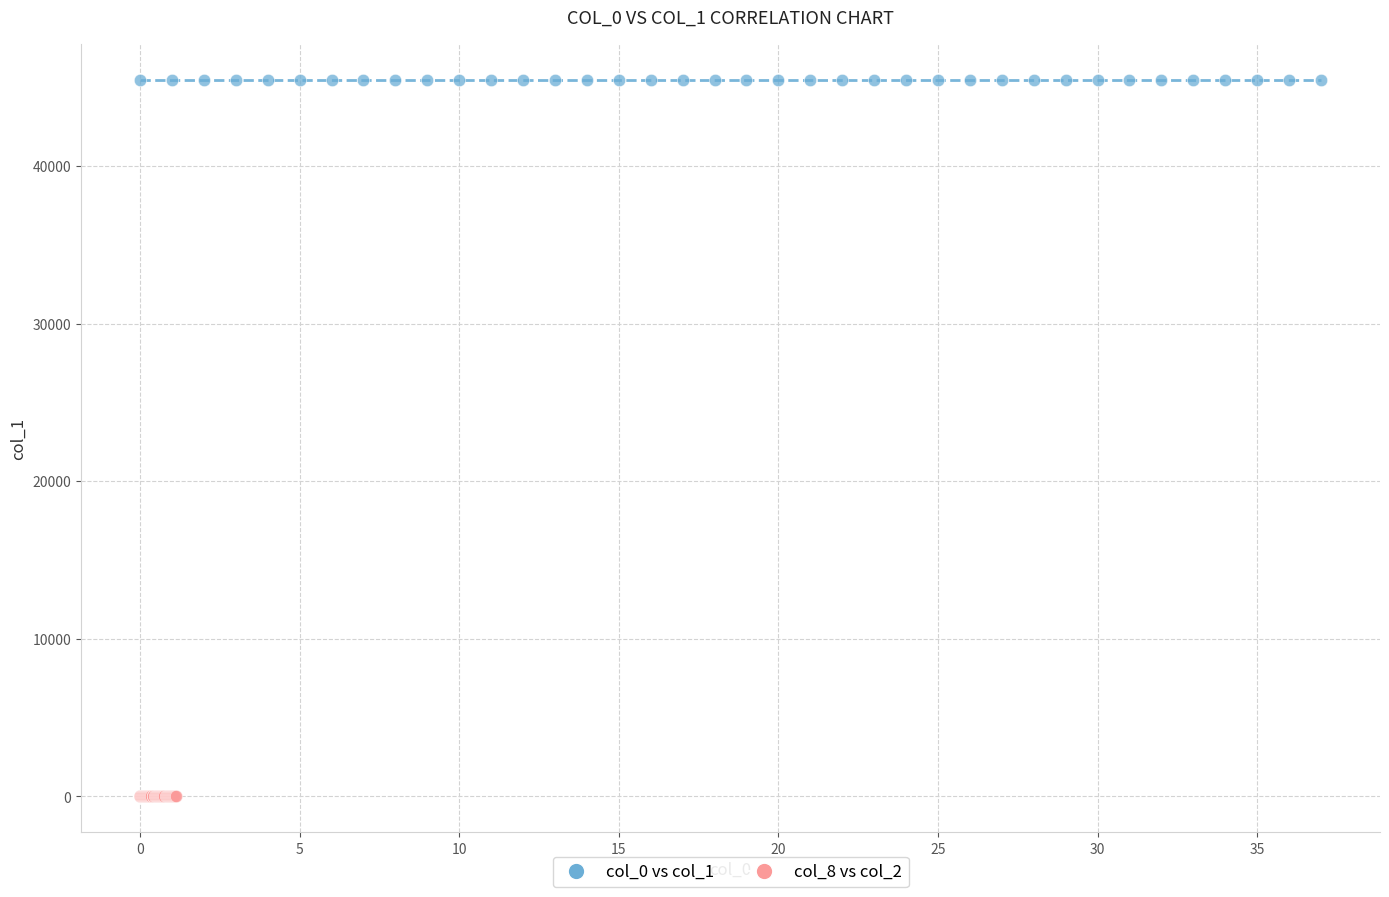

Which series contains the lowest Y value?

col_8 vs col_2